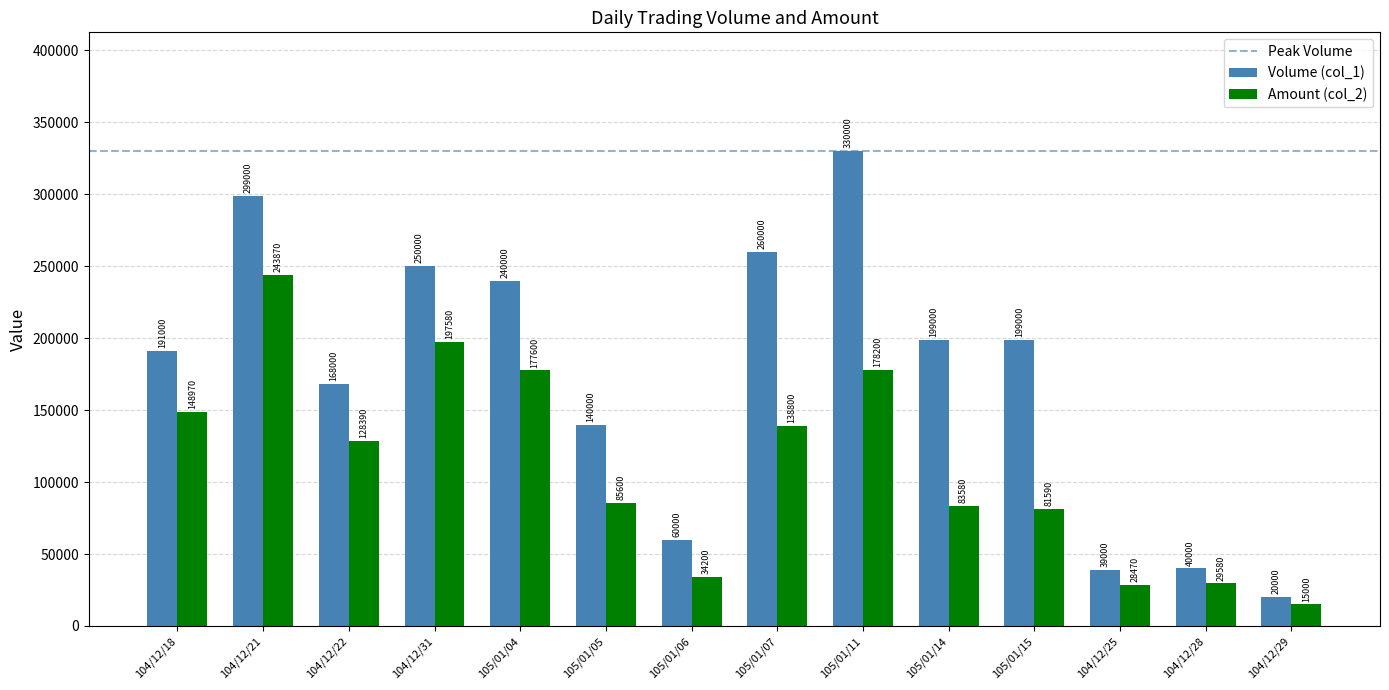

Rank the series by their average value, from lowest to highest.

Amount (col_2), Volume (col_1)